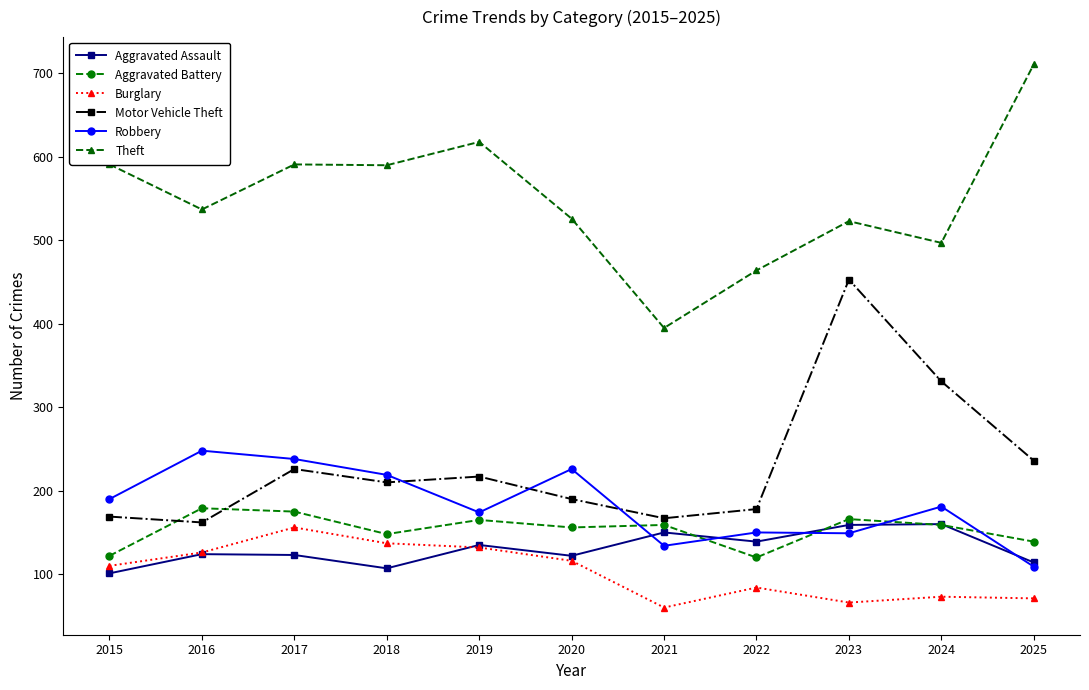

Is the value of Aggravated Assault at 2022 greater than the value of Motor Vehicle Theft at 2020?

No